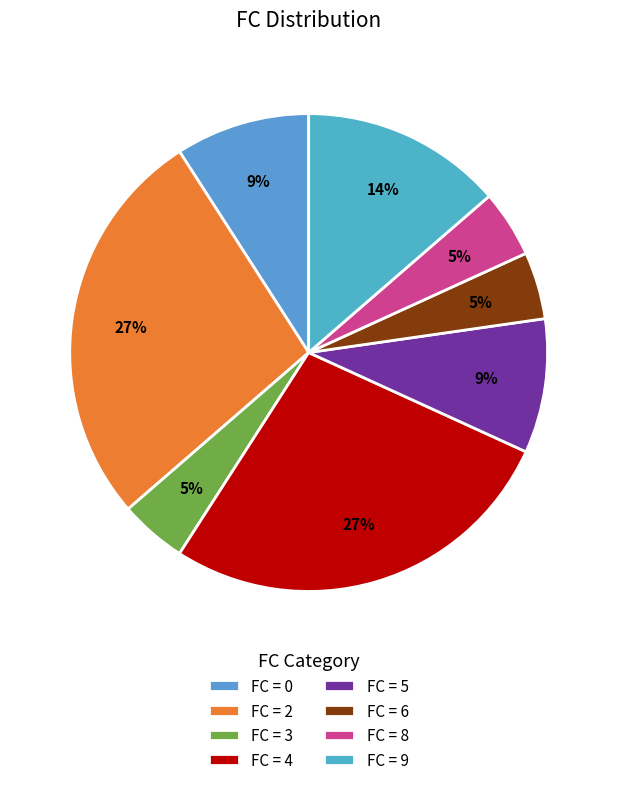

Does any single category account for the majority?

No